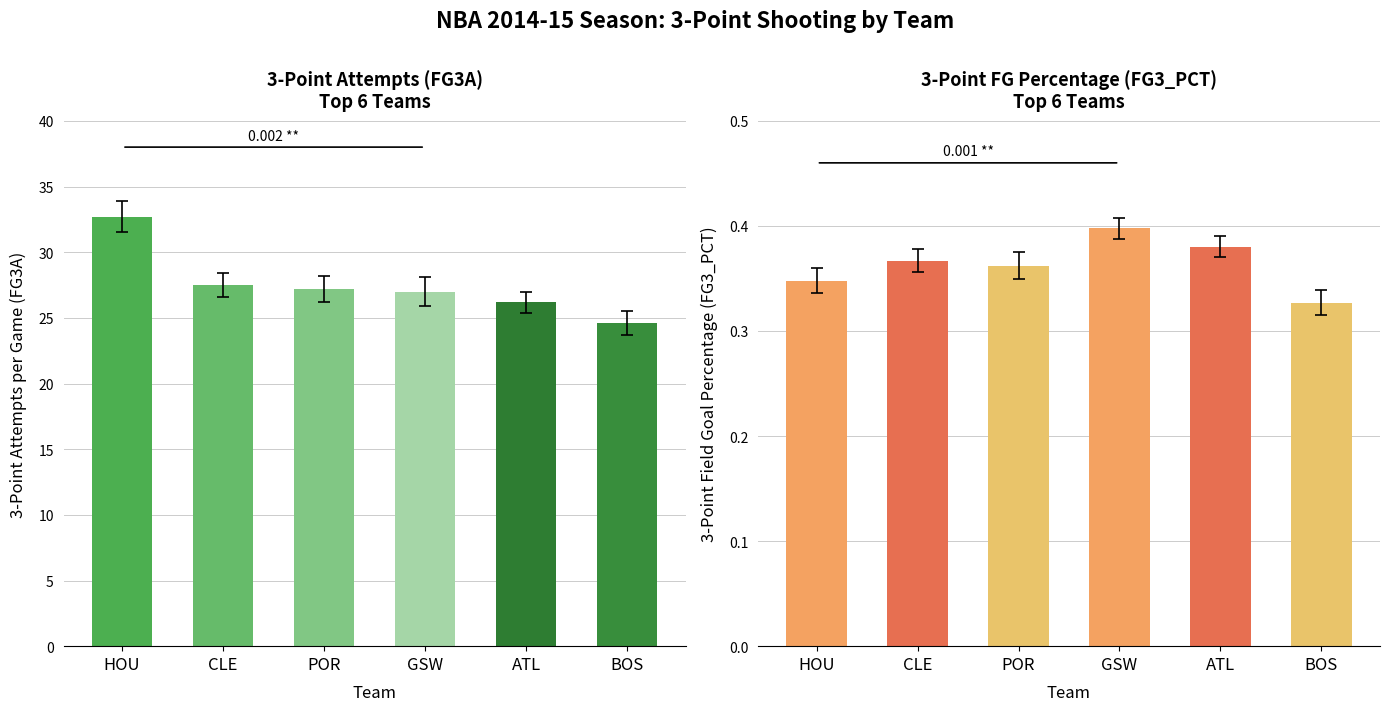

What is the minimum value for FG3_PCT?

0.3